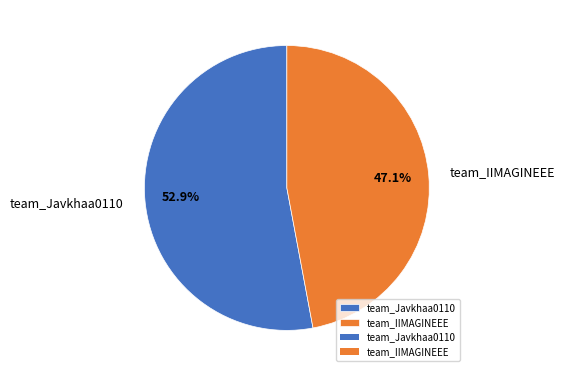

What percentage is the team_IIMAGINEEE slice, to the nearest percent?

47%